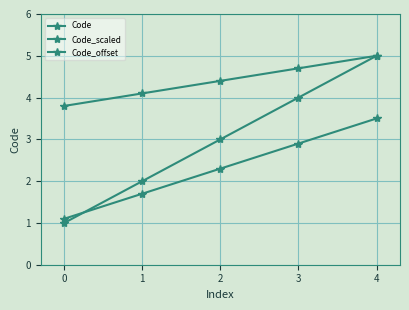

The value of Code_offset at 3 is 8.6. True or false?

False